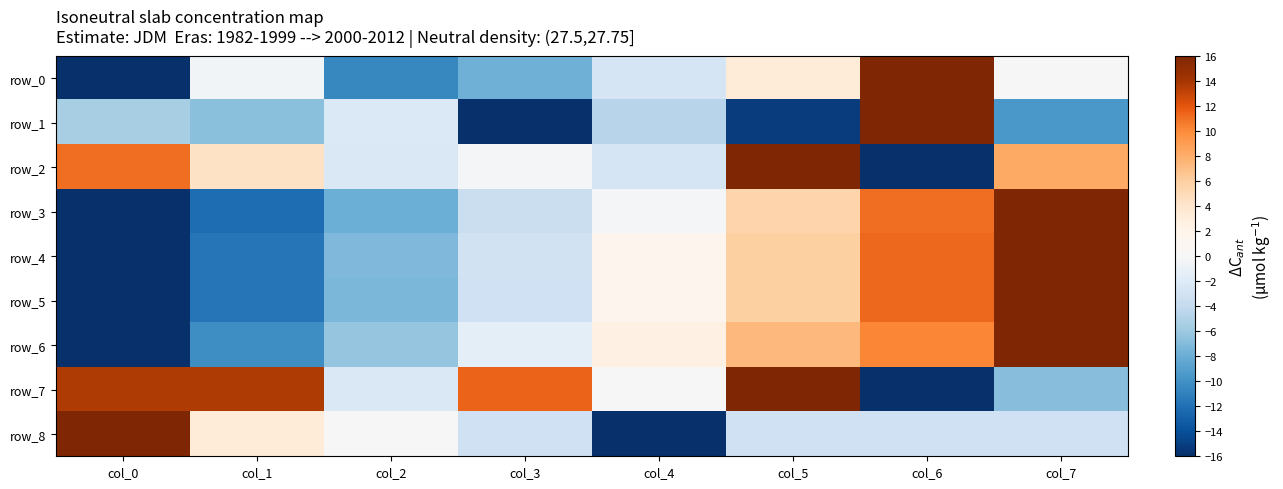

How many values in the row_2 series exceed 4?

4